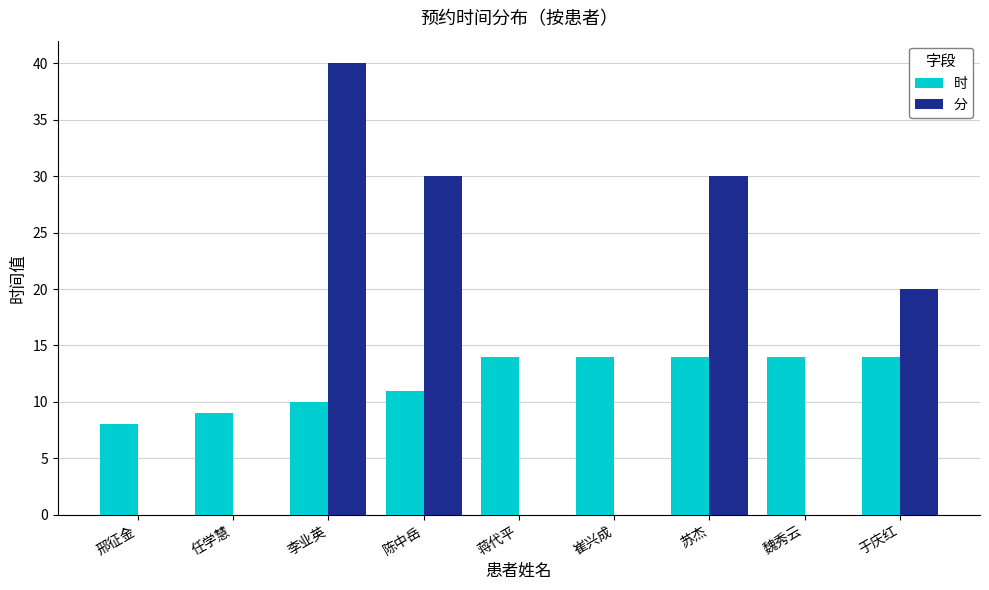

What value does the 时 series have at 苏杰?

14